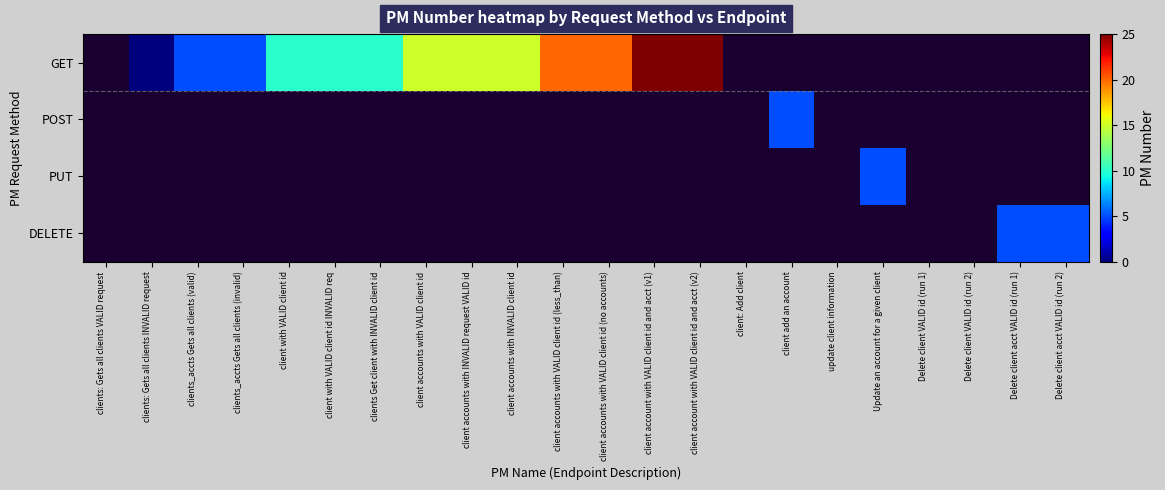

Is it true that GET equals 0.0 at update client information?

True